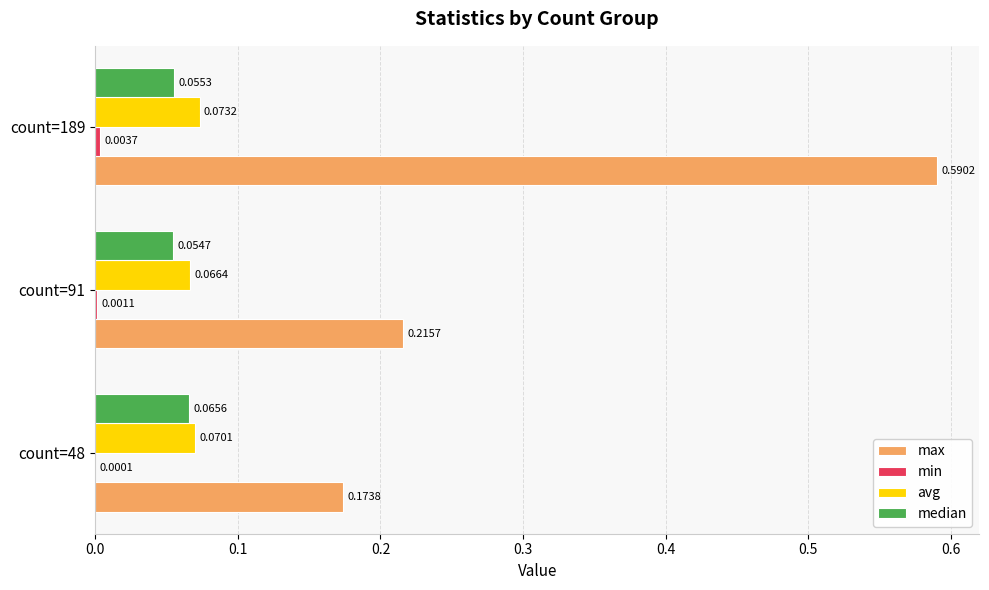

Between count=91 and count=189, which series saw the biggest shift?

max